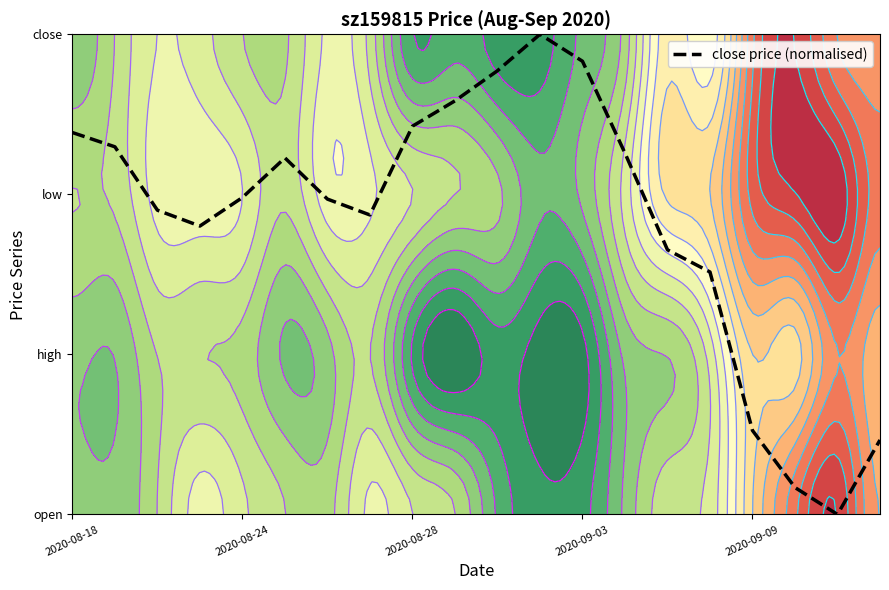

Where is the first local maximum?

5